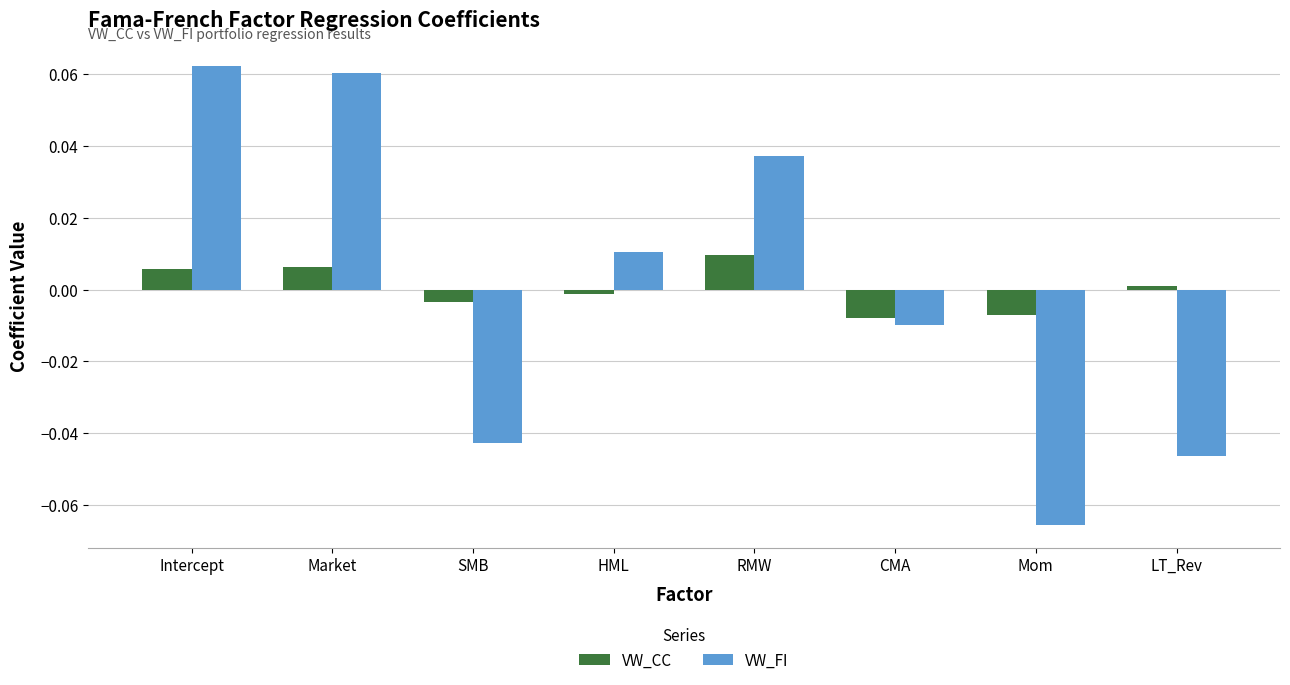

The VW_FI series shows -0.0 at SMB. True or false?

True